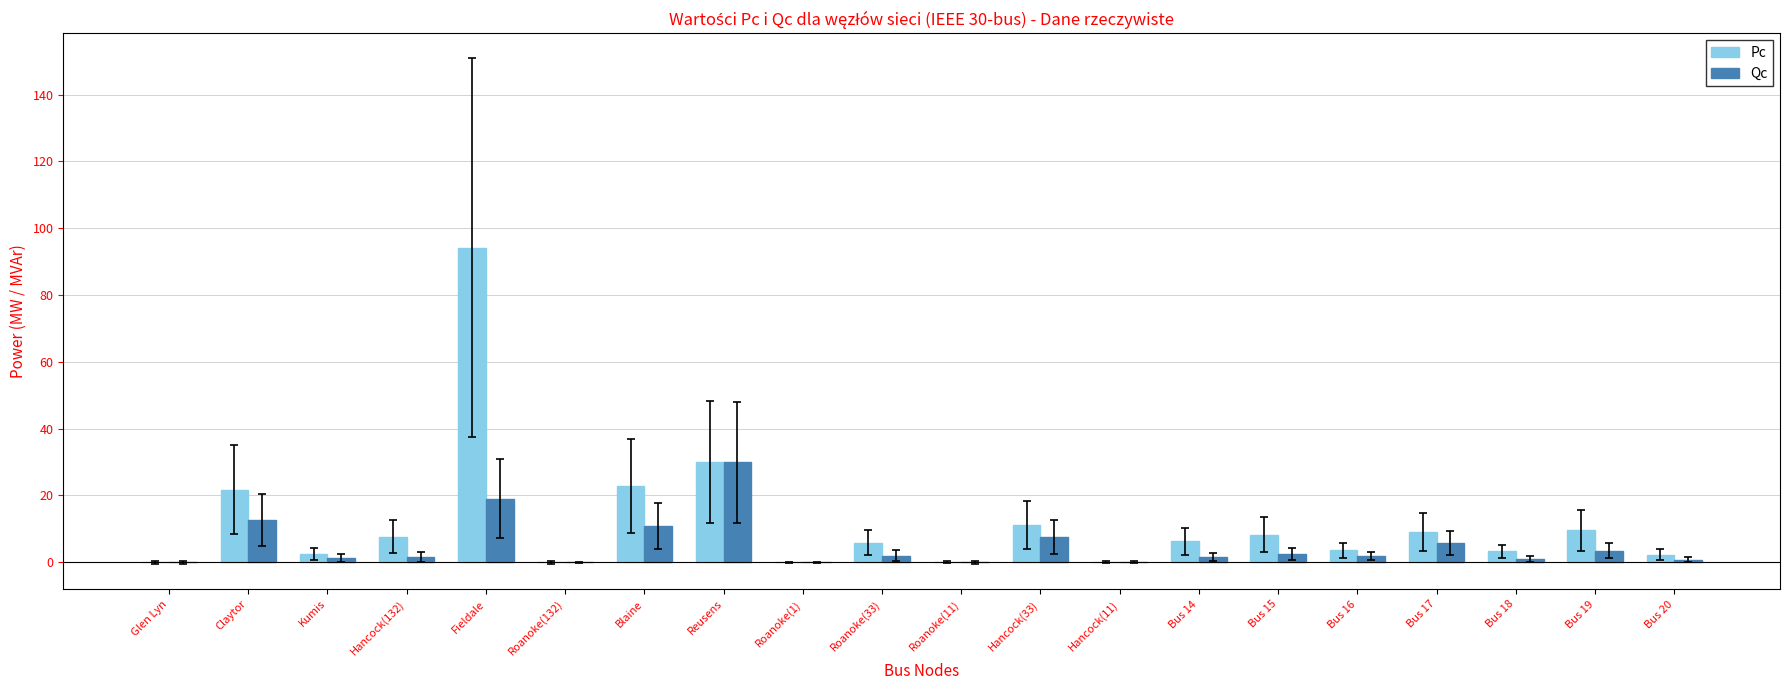

The Qc series shows 1.6 at Bus 14. True or false?

True